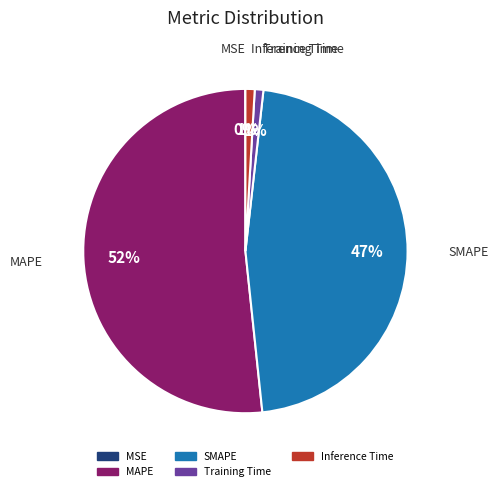

Does Inference Time account for over 50% of the chart?

No